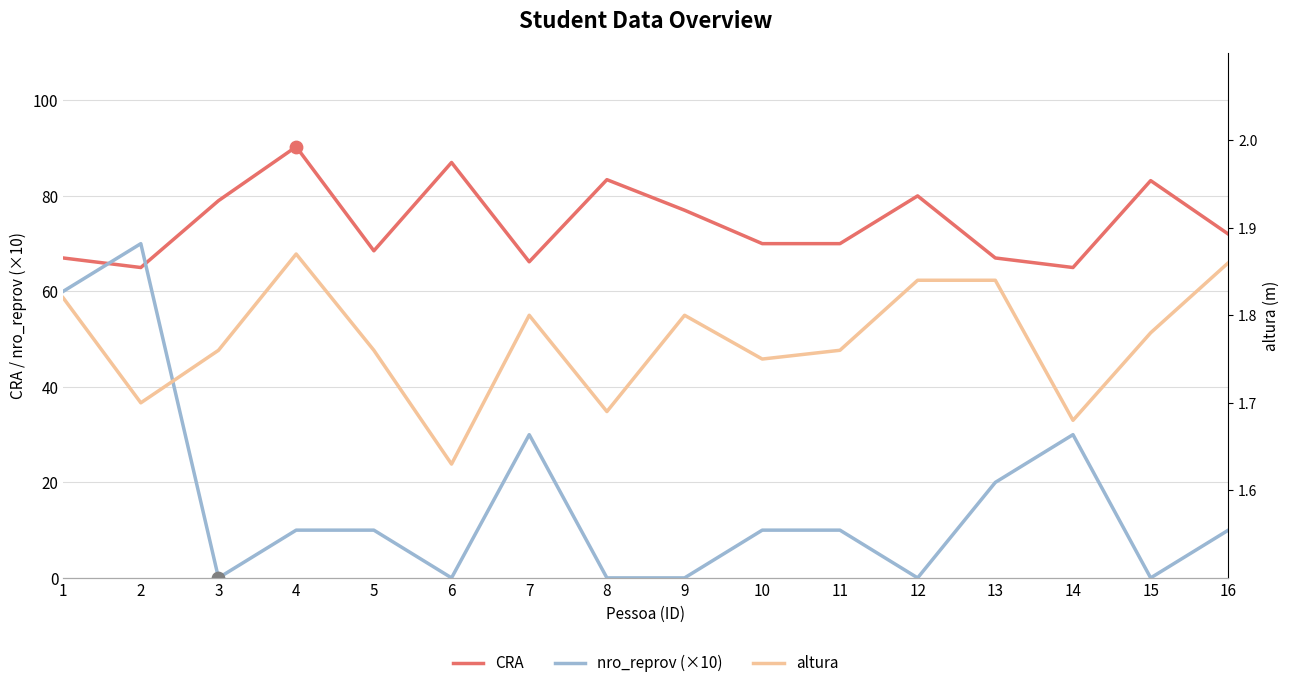

What is the total value across all series at 6?

88.6